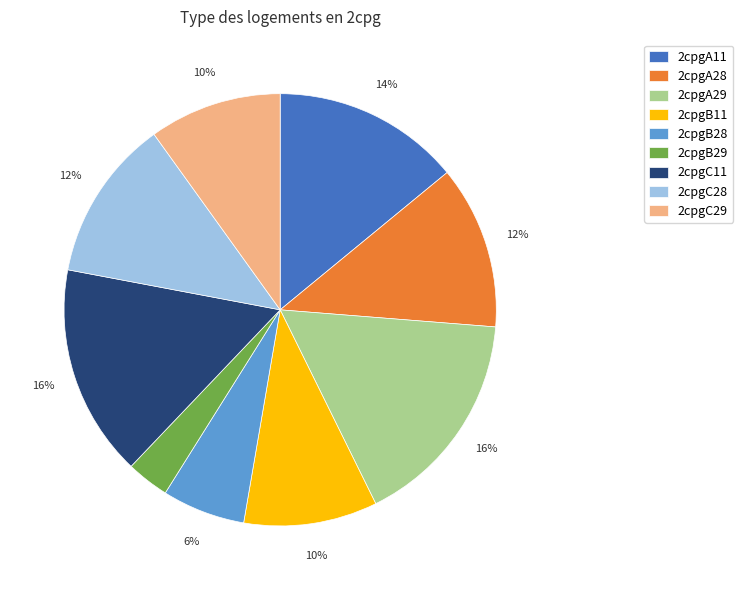

Combined, do 2cpgA29 and 2cpgB28 account for over 50%?

No